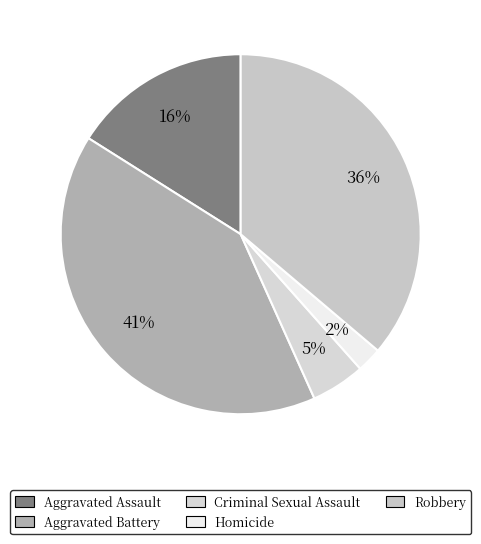

Which category has the biggest portion of the pie?

Aggravated Battery